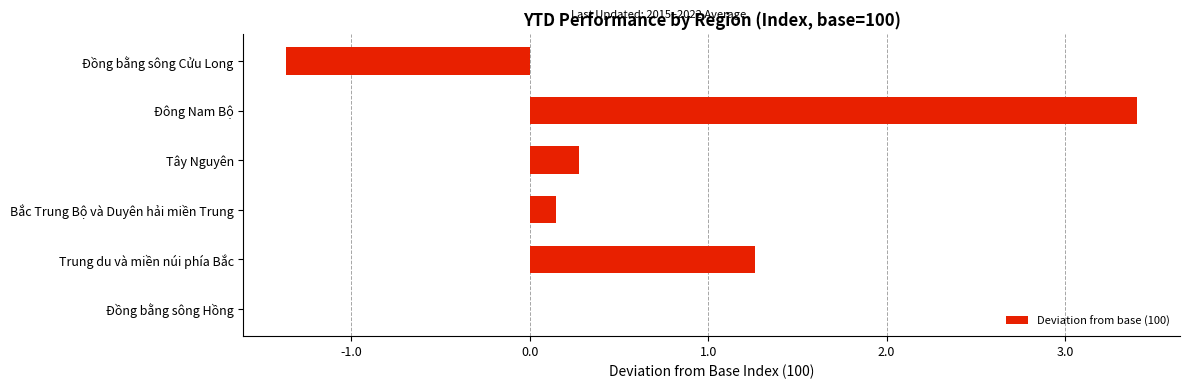

Are the bars horizontal?

Yes